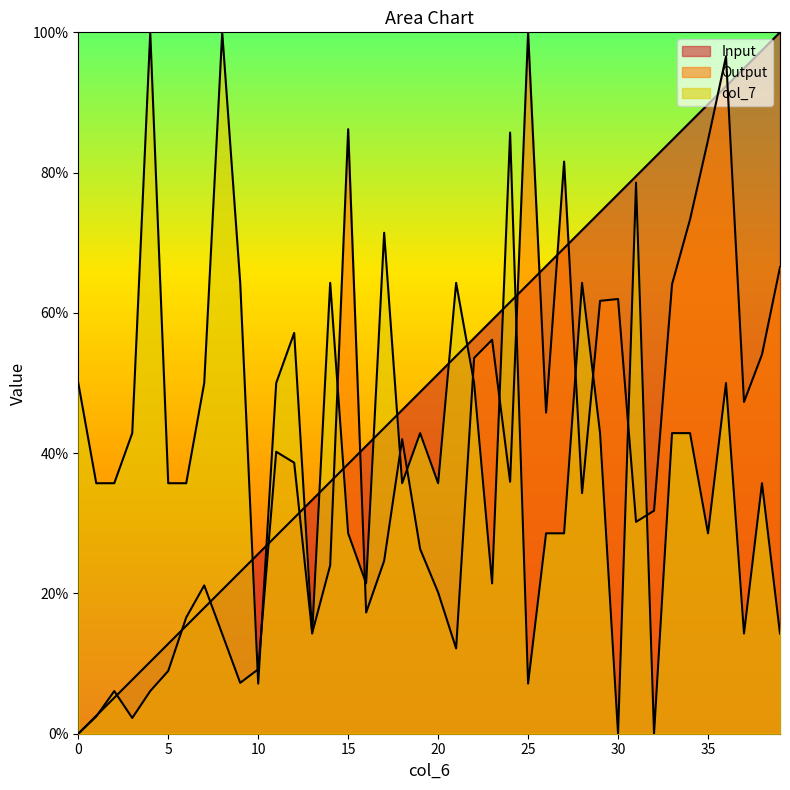

True or false: col_7 has a value of 31.3 at 31.

False